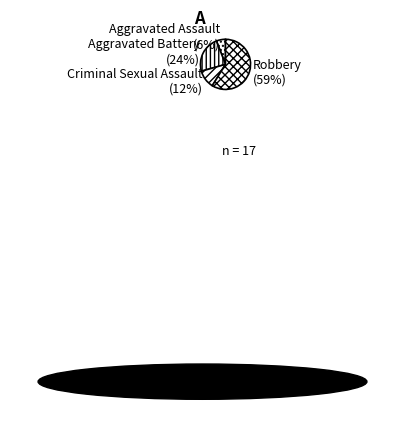

Rank the categories by value from highest to lowest.

Robbery, Aggravated Battery, Criminal Sexual Assault, Aggravated Assault